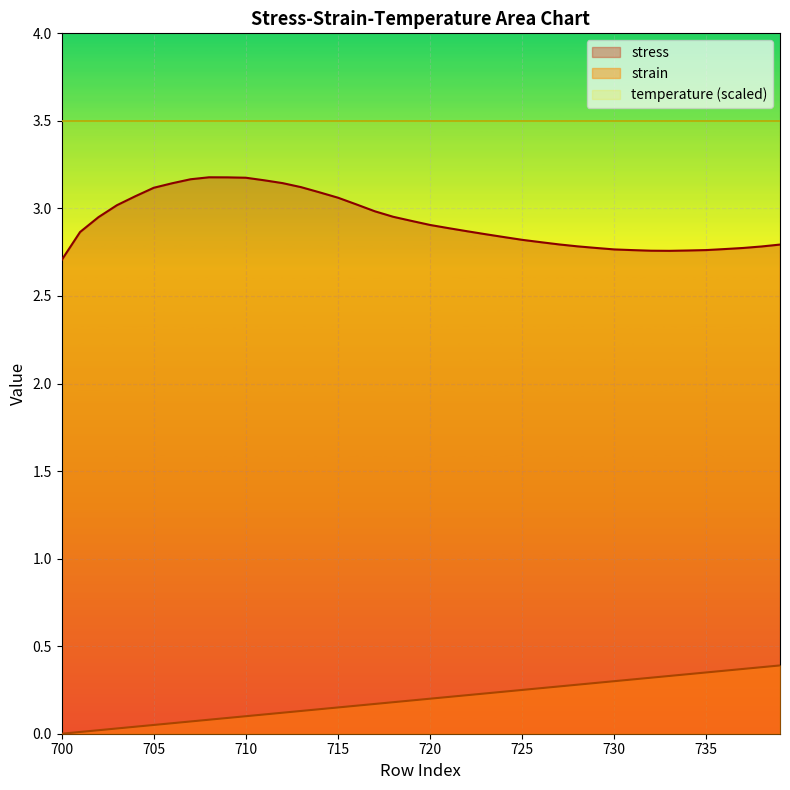

What is the average value of the stress series?

2.9